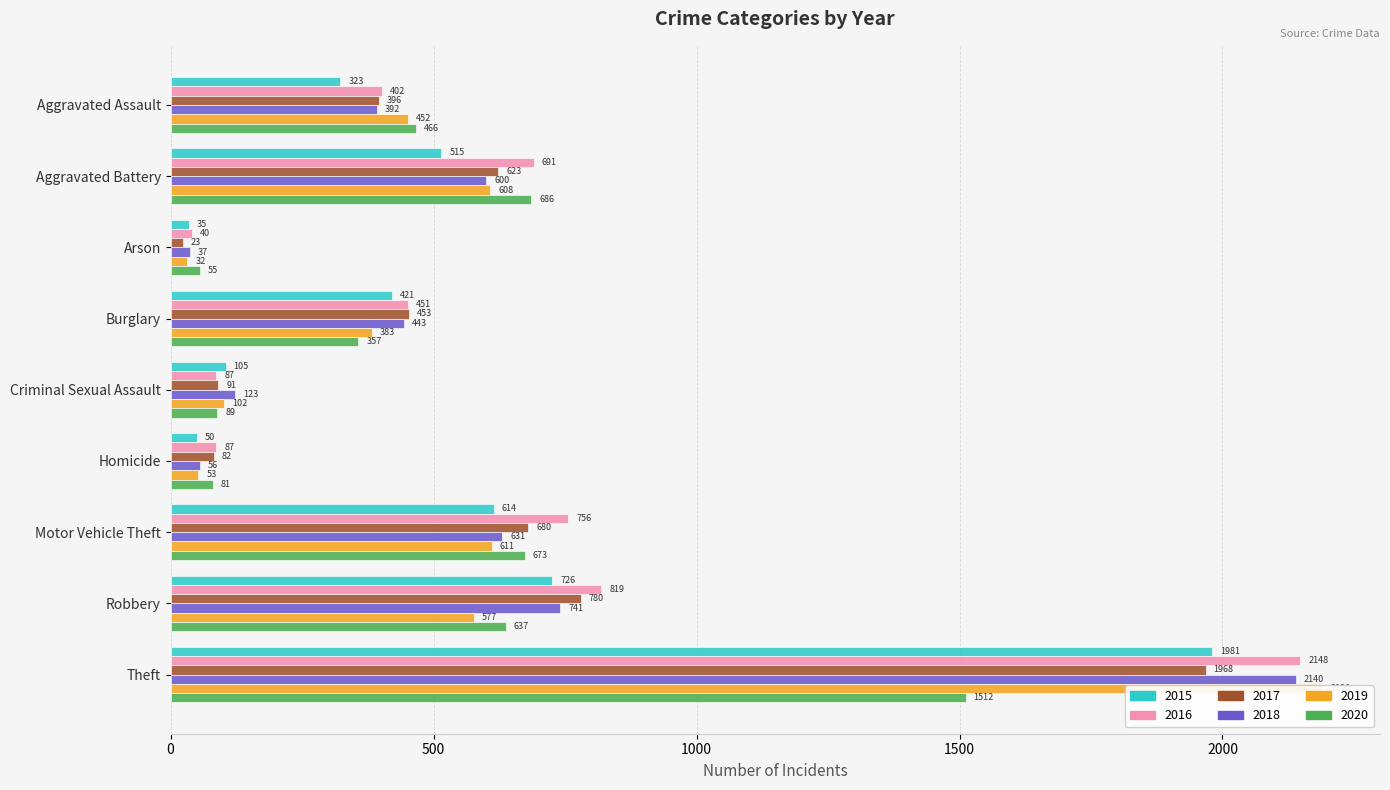

The value of 2019 at Criminal Sexual Assault is 138. True or false?

False